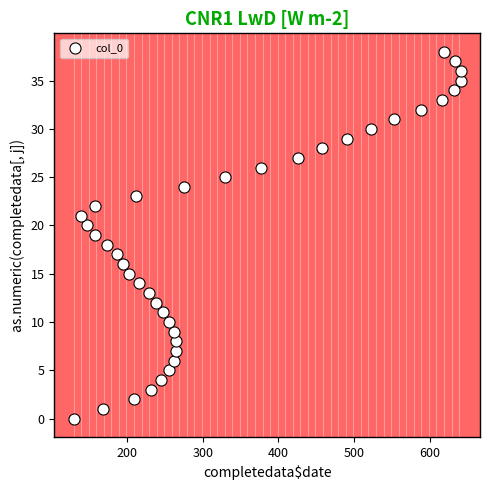

What is the range of X values (max minus min)?

512